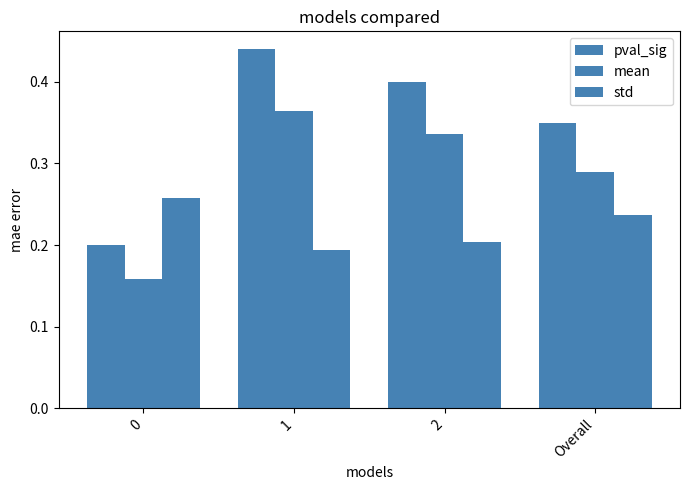

Between 0 and Overall, which series saw the biggest shift?

pval_sig